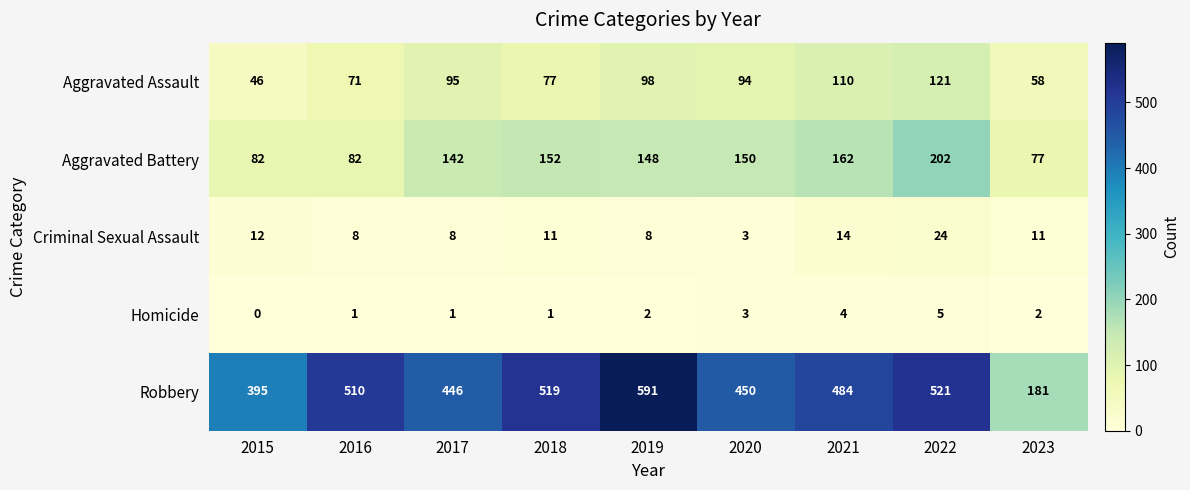

What is the total value across all series at 2021?

774